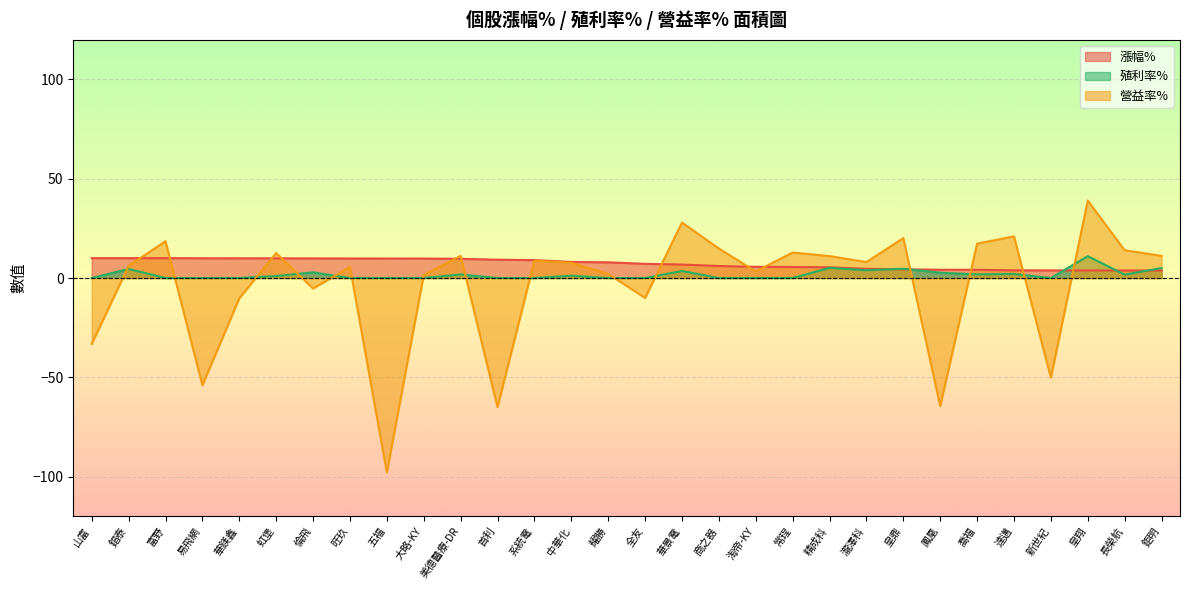

What are all the series names shown in the legend?

漲幅%, 殖利率%, 營益率%